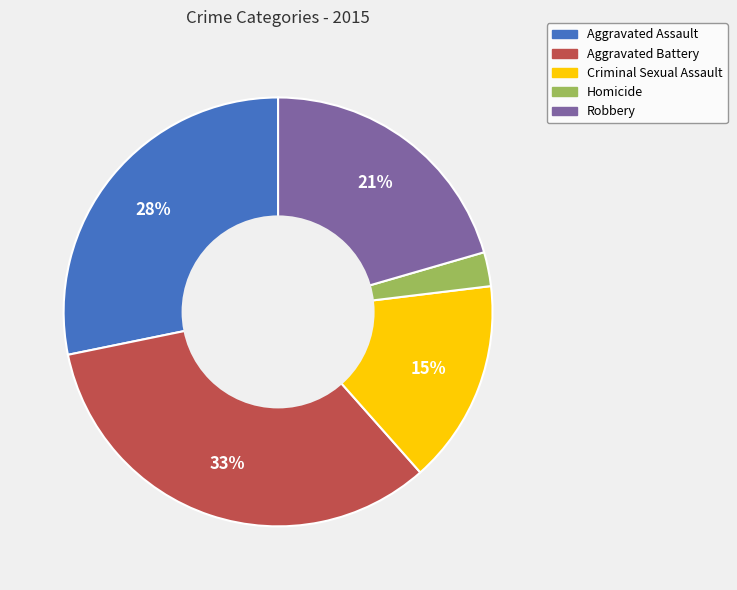

Between Aggravated Battery and Aggravated Assault, which is larger?

Aggravated Battery